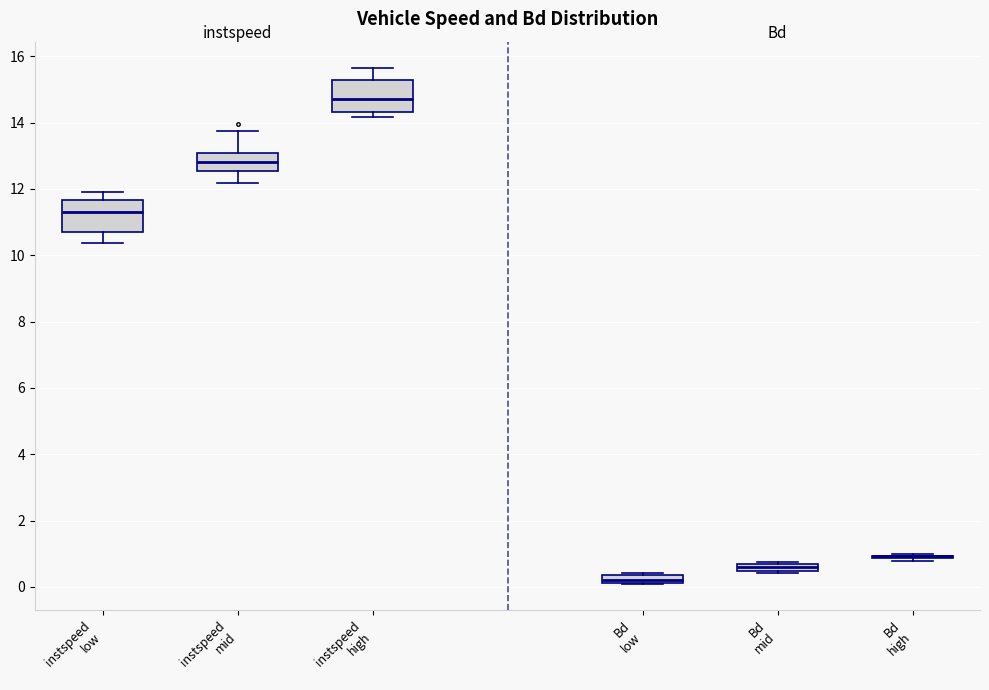

Where is the lower edge of the box for instspeed low on the y-axis? The values are not printed on the chart, so give them approximately, as read against the axis.

10.6